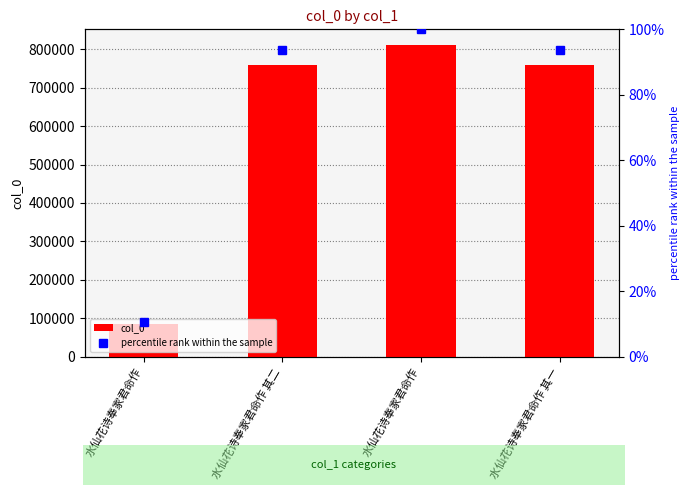

At which label does percentile rank within the sample first exceed 93?

水仙花诗奉家君命作 其二